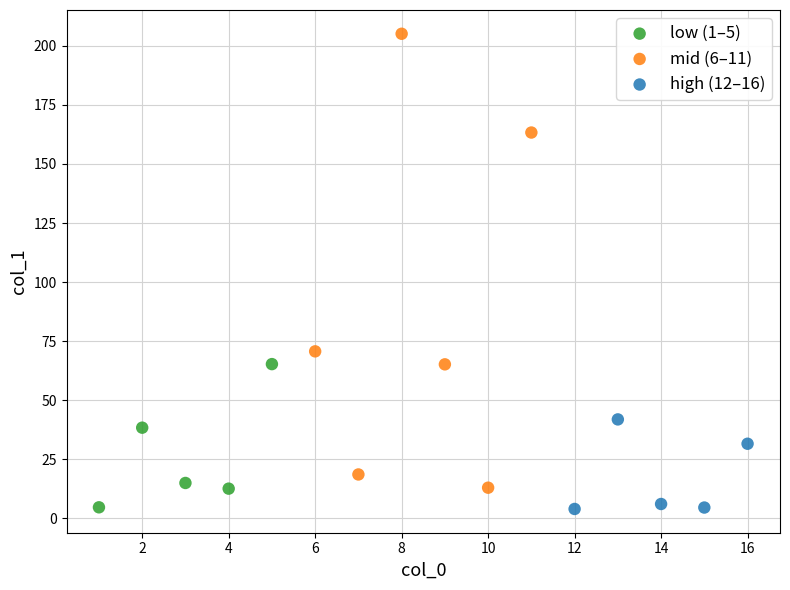

What are all the series names shown in the legend?

low (1–5), mid (6–11), high (12–16)